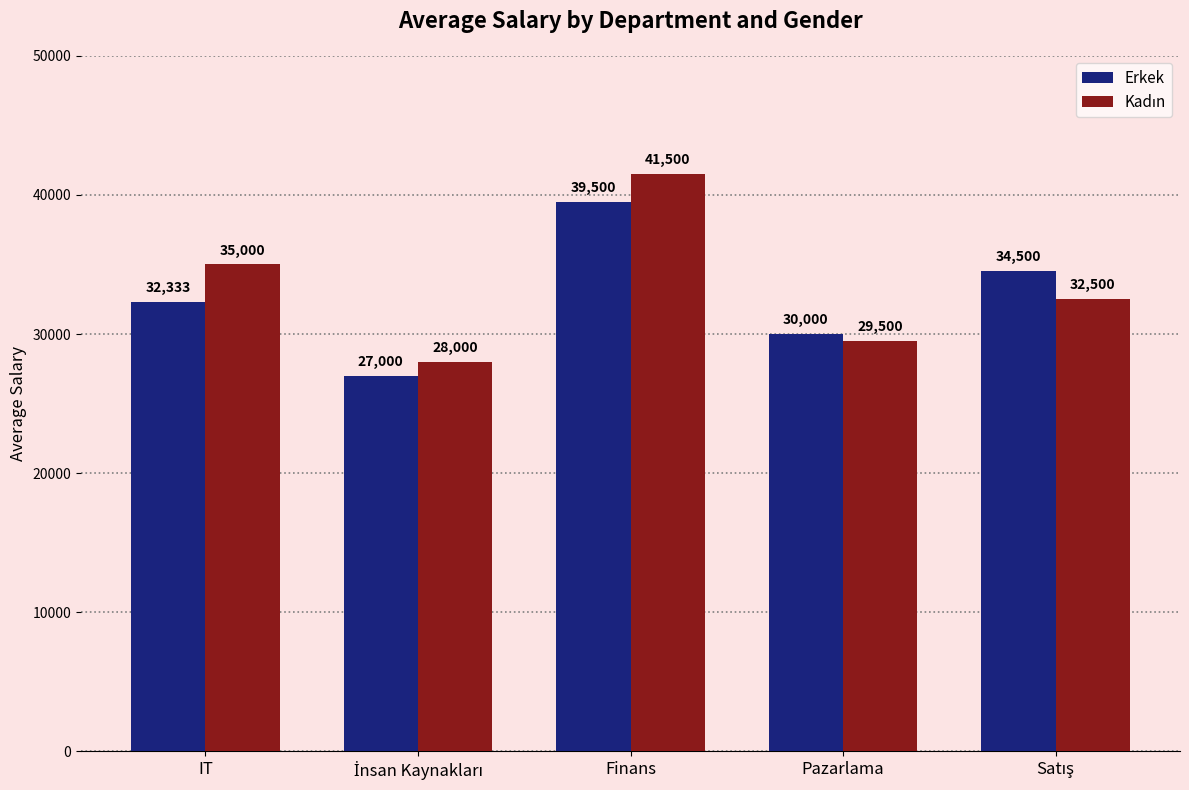

At how many categories does at least one series exceed 33661?

3